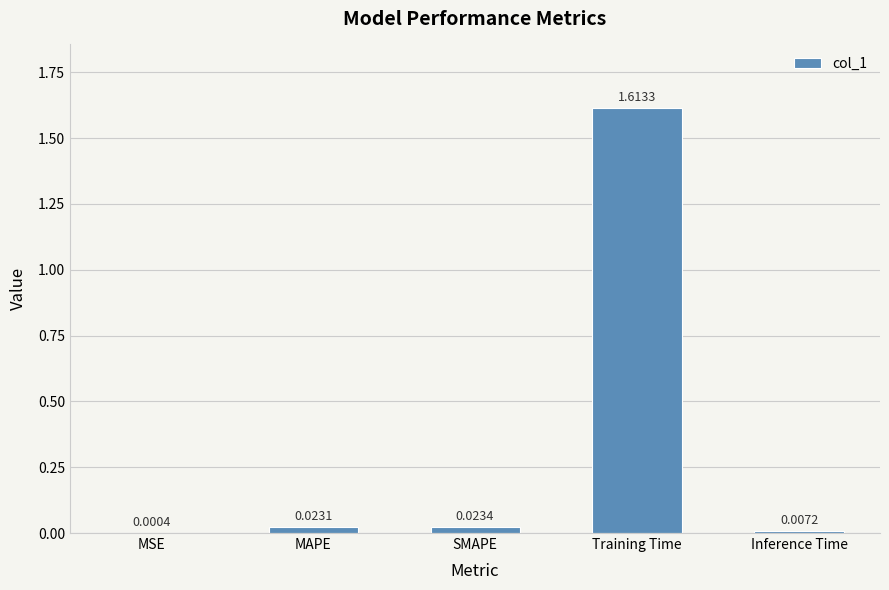

Between MAPE and Inference Time, which is larger?

MAPE